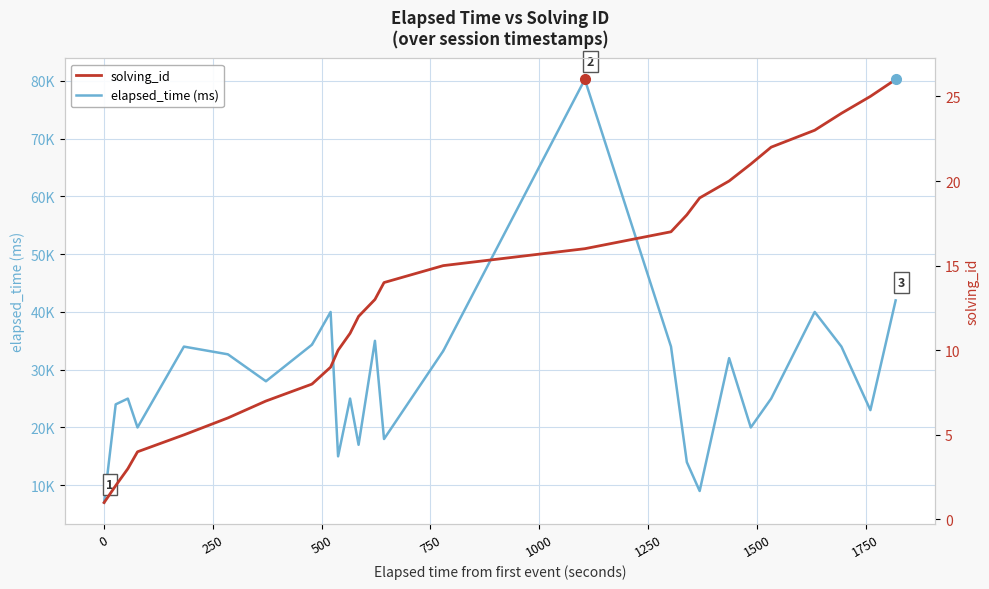

True or false: elapsed_time (ms) and solving_id intersect in this chart.

False